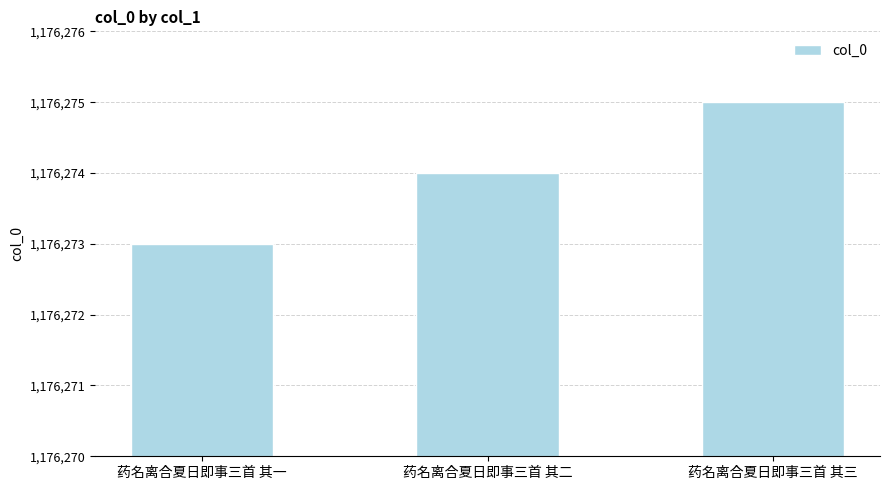

At which category does the chart reach its peak across all series?

药名离合夏日即事三首 其三